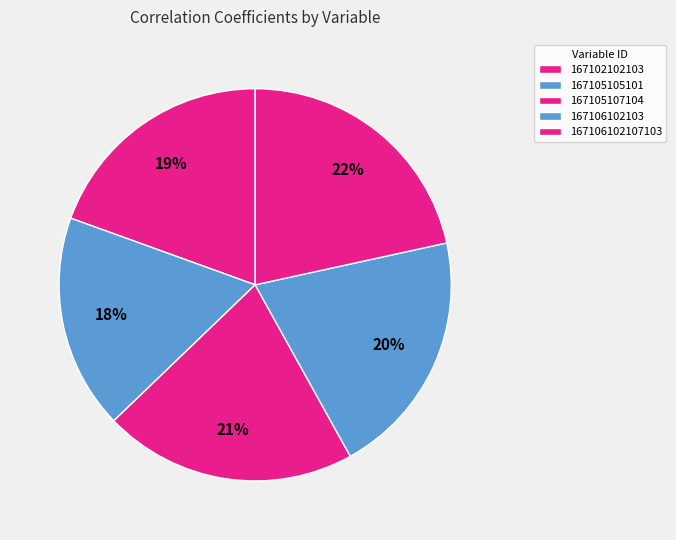

To the nearest percent, what is the combined percentage of 167106102107103 and 167105105101?

39%